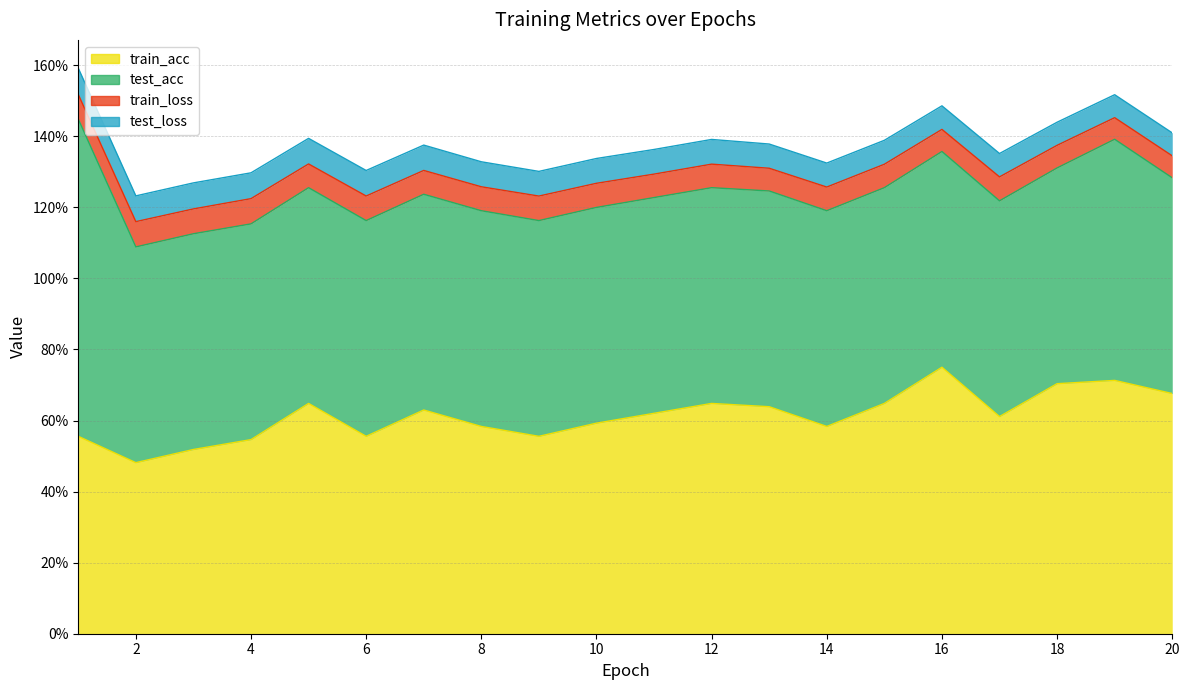

How many lines are shown in the chart?

4